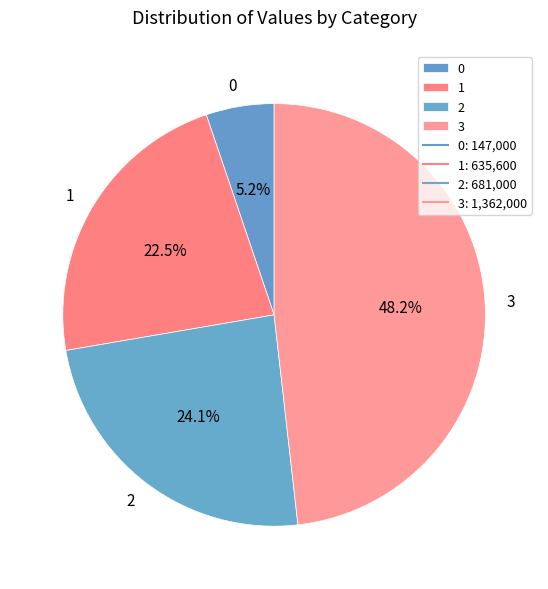

Count the number of slices in the pie.

4